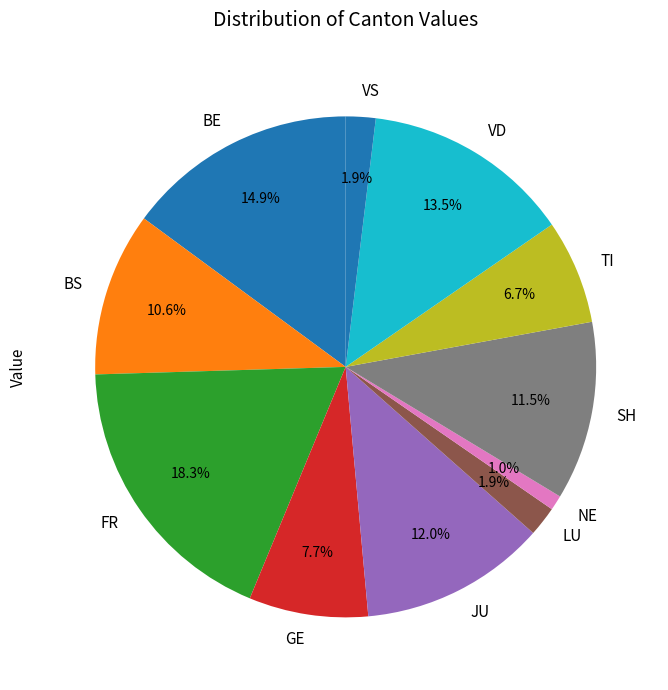

How many segments does this pie chart have?

11